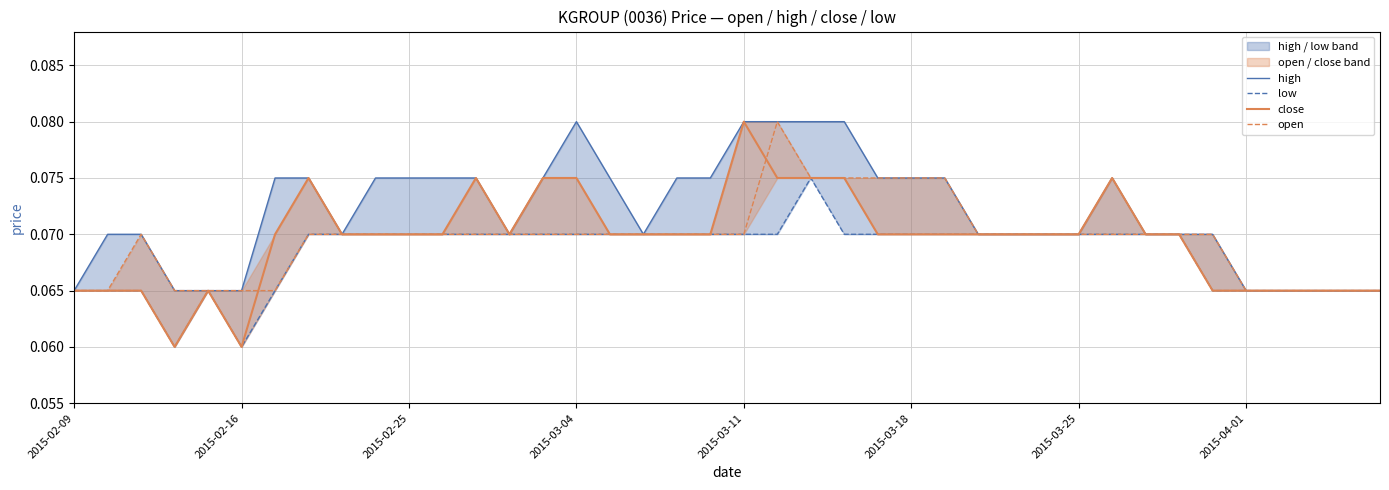

True or false: low and open cross at least once.

False